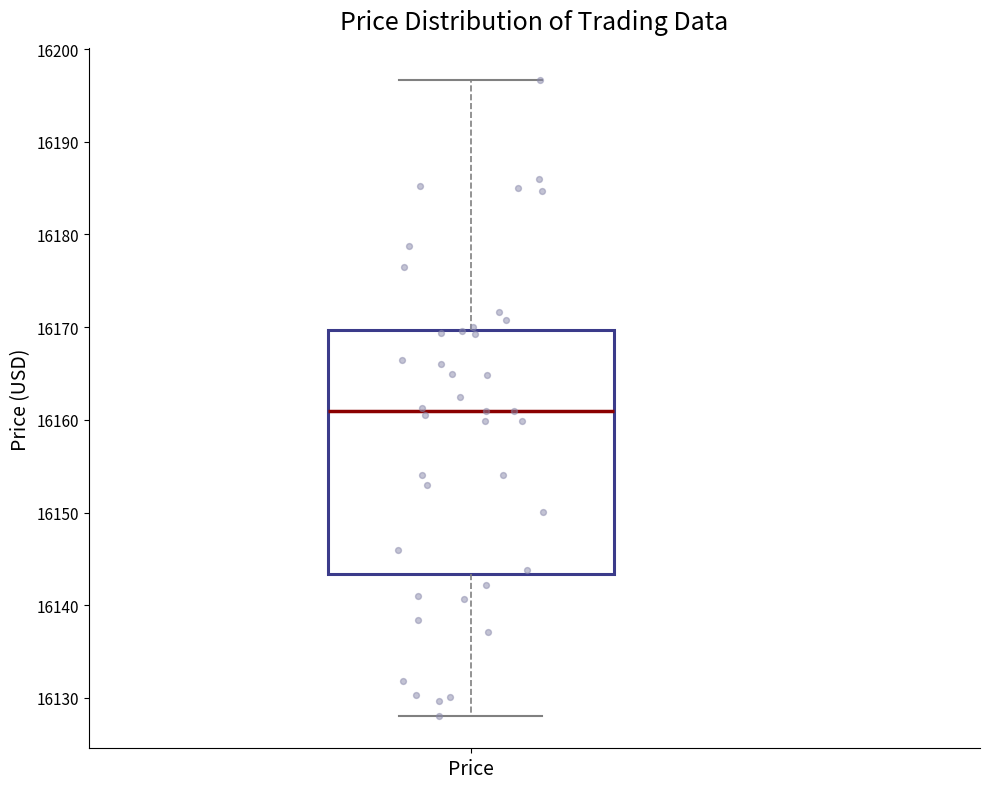

Where does the upper whisker of the box for Price end on the y-axis? The values are not printed on the chart, so give them approximately, as read against the axis.

16197